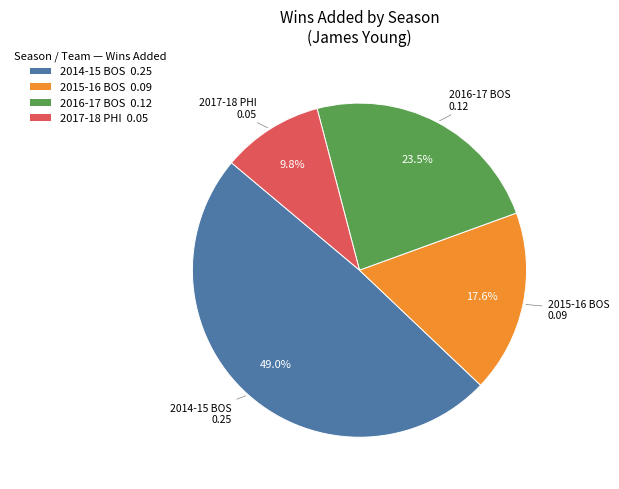

Is there a majority slice in this chart?

No